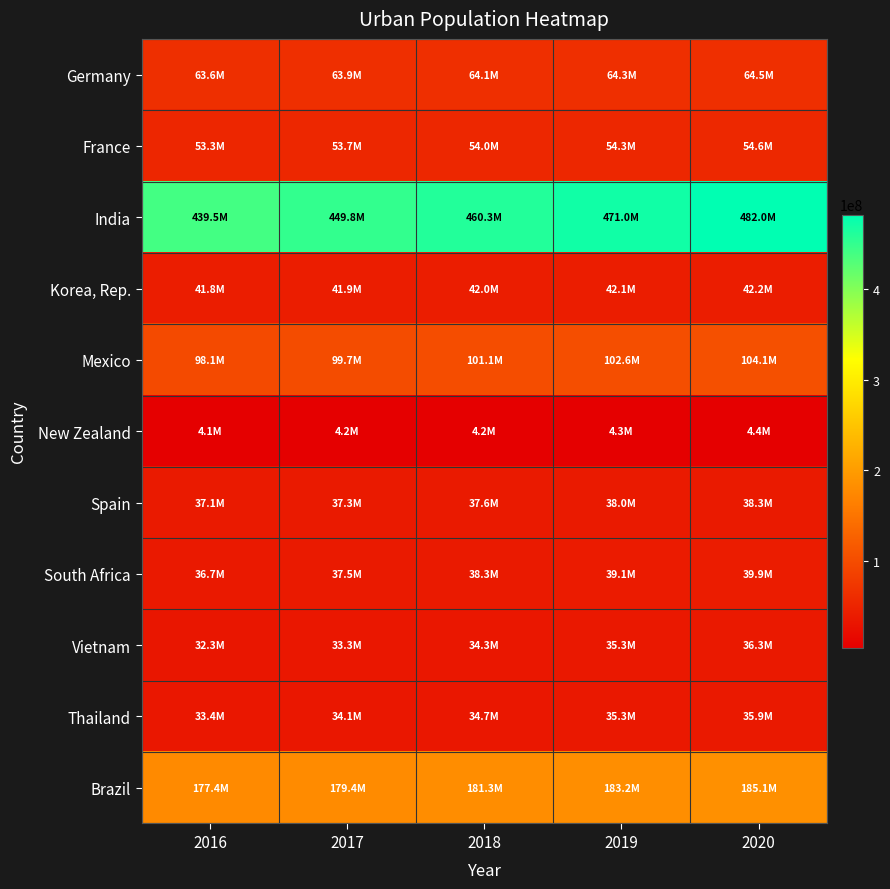

What is the spread (max minus min) of values at 2017?

445633271